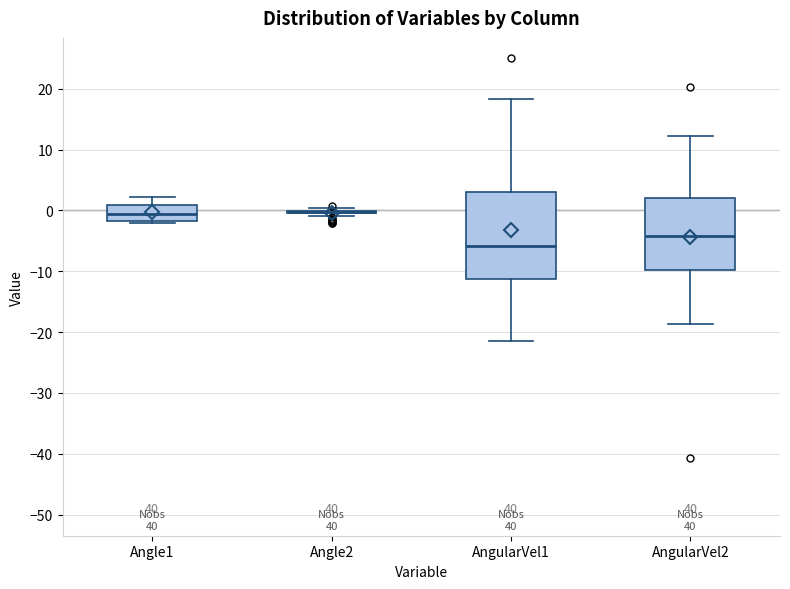

Where does the lower whisker of the box for AngularVel2 end on the y-axis? The values are not printed on the chart, so give them approximately, as read against the axis.

-19